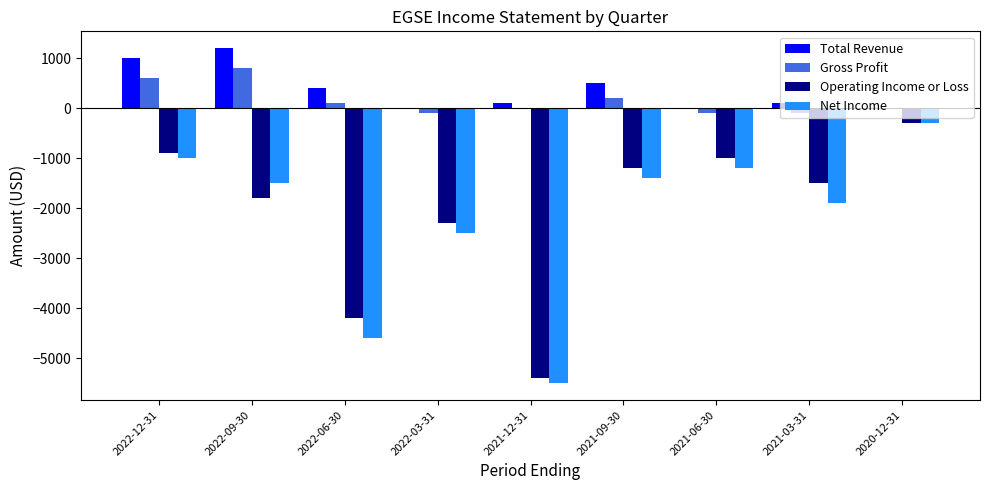

Between 2022-09-30 and 2021-03-31, which series saw the biggest shift?

Total Revenue